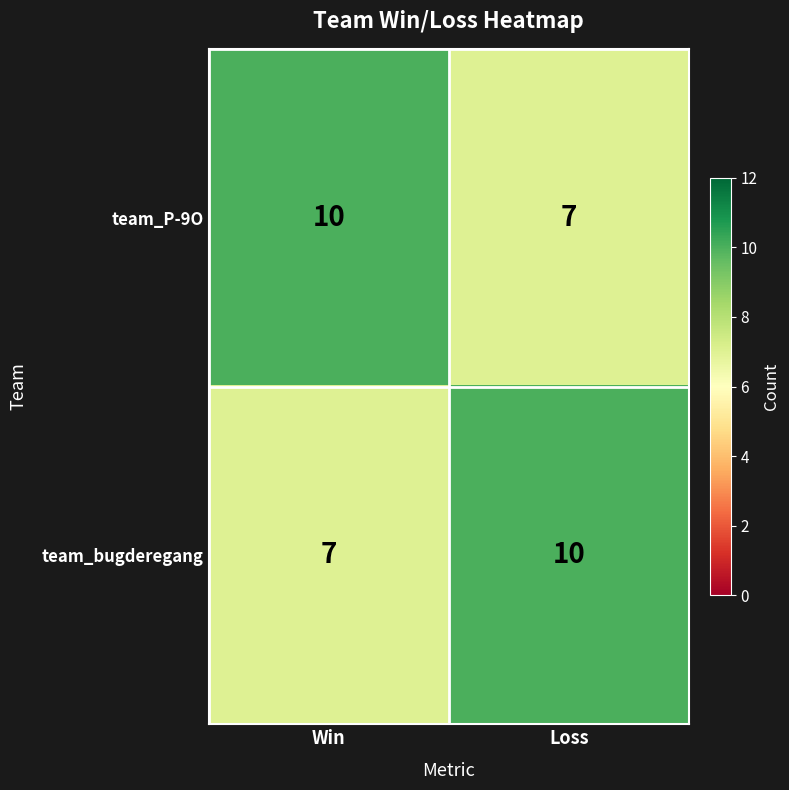

What is the lowest value of the team_bugderegang series?

7